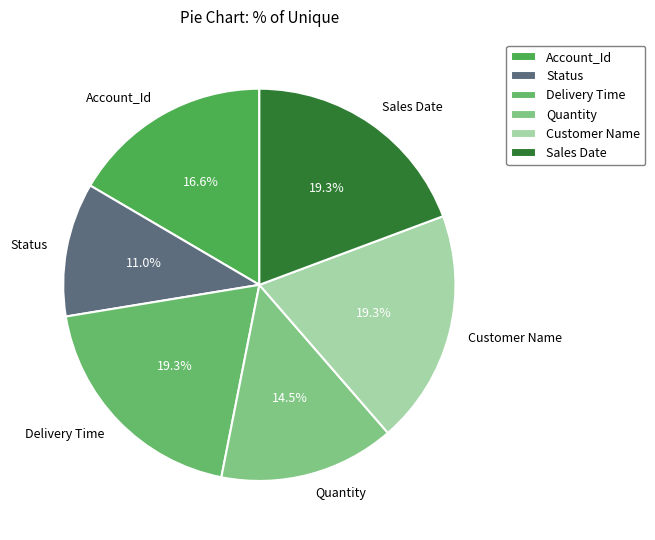

To the nearest percent, what is the combined percentage of Account_Id and Delivery Time?

36%